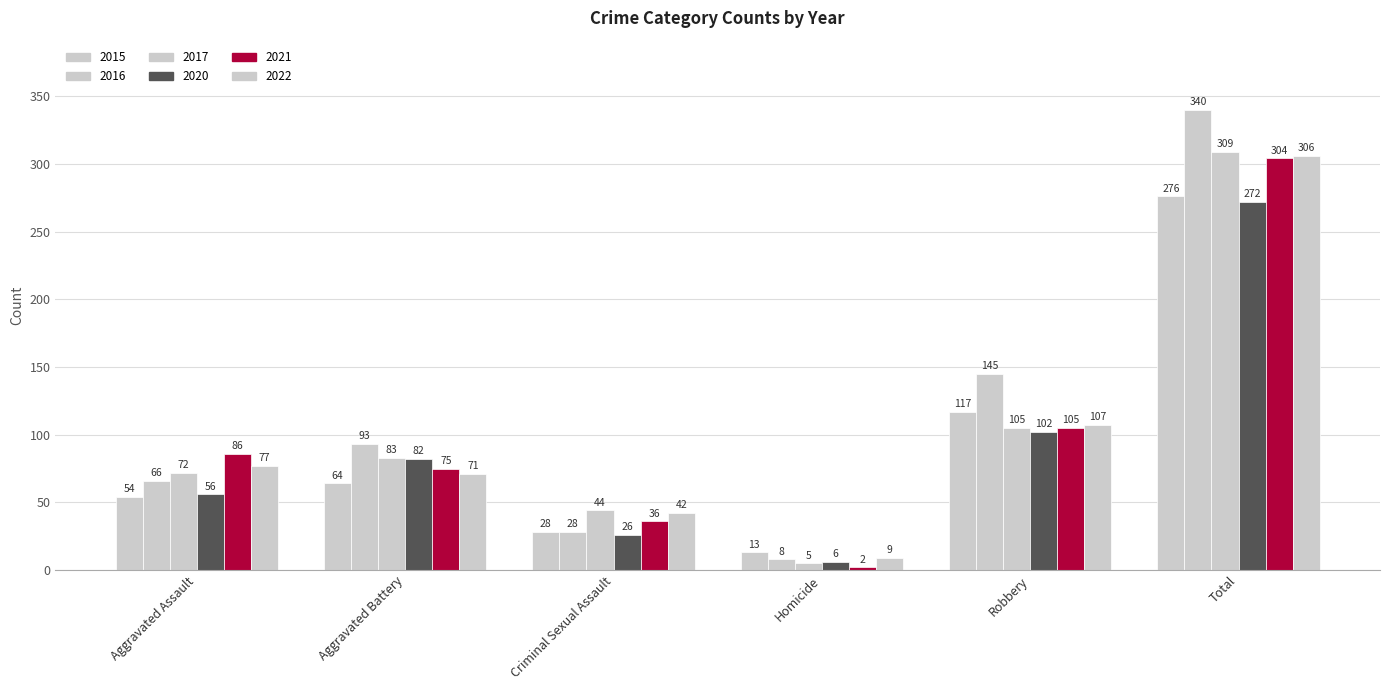

How many bars are there in each group?

6